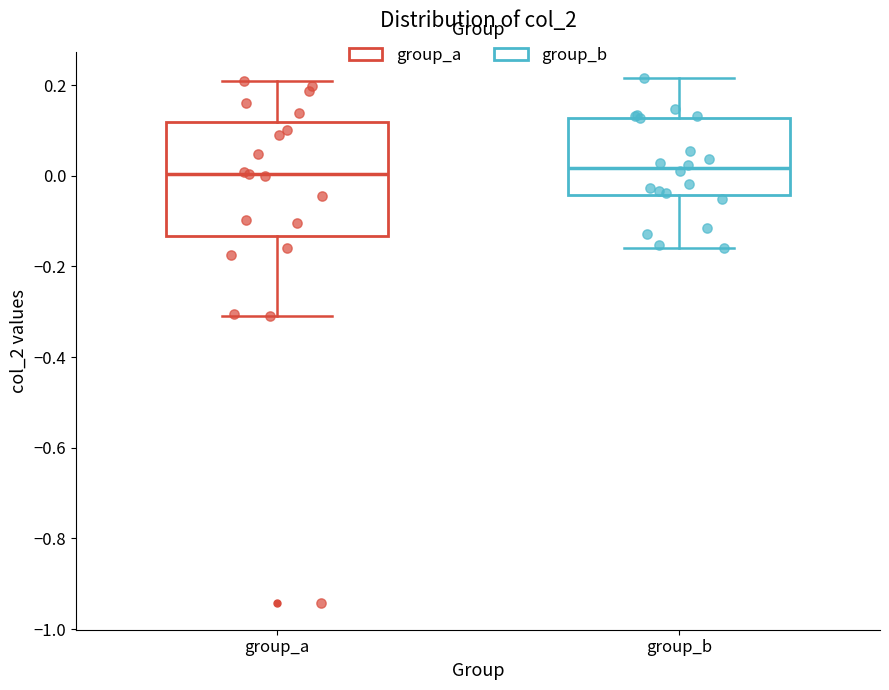

Reading left to right, transcribe this box plot: for each box, give where its median line is, the range the box spans, and where its two whiskers end, as read against the y-axis. The values are not printed on the chart, so give them approximately, as read against the axis.

group_a: median 0.00, box -0.14 to 0.12, whiskers -0.30 to 0.20
group_b: median 0.02, box -0.04 to 0.12, whiskers -0.16 to 0.22